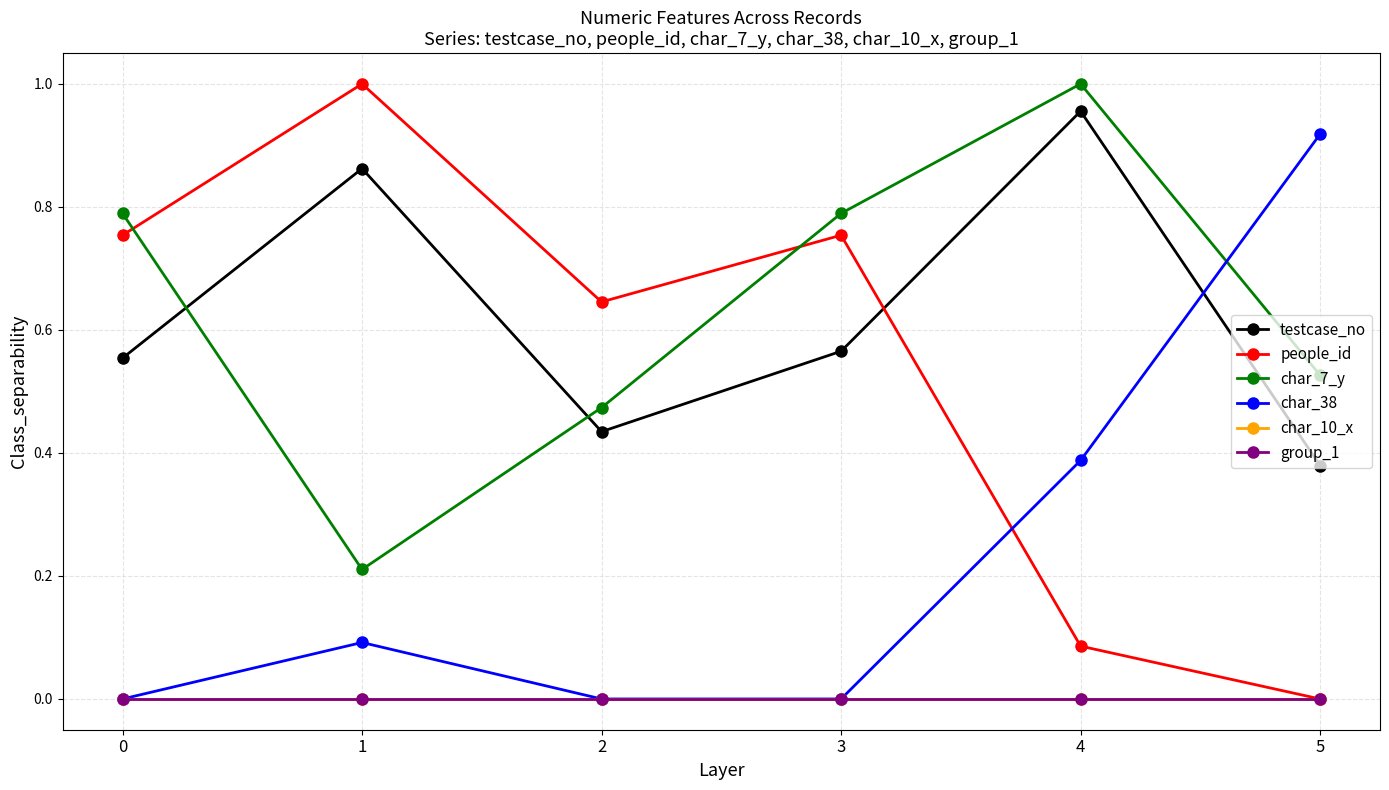

Is the value of group_1 at 5 greater than the value of char_10_x at 4?

No